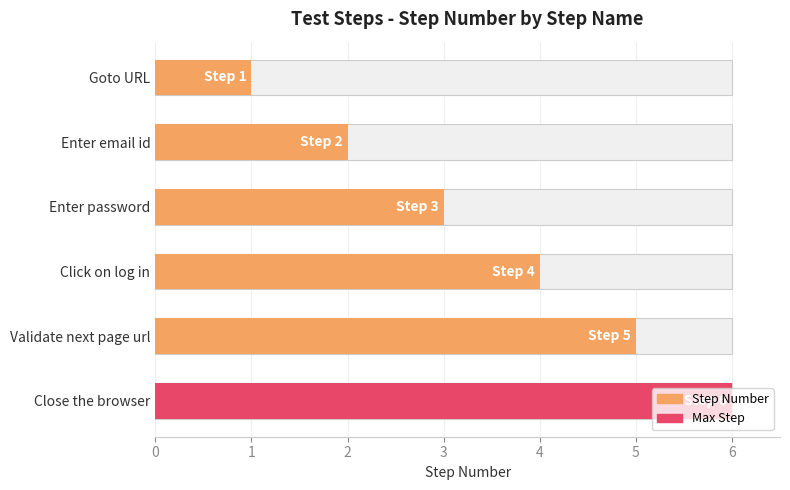

What is the average value?

4